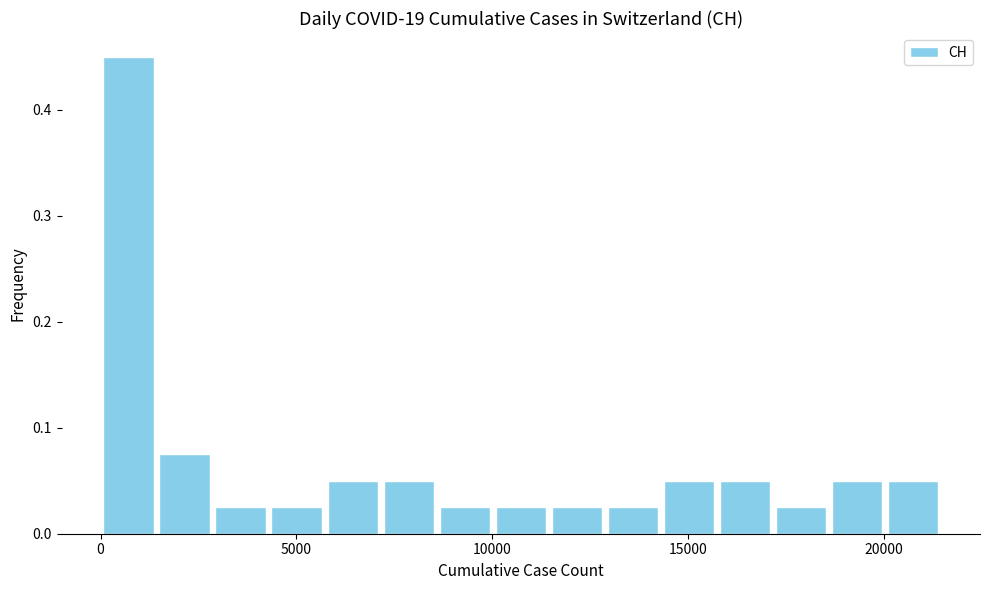

Around what value on the x-axis is the tallest bar? Give the approximate position of its centre, as read against the axis.

500